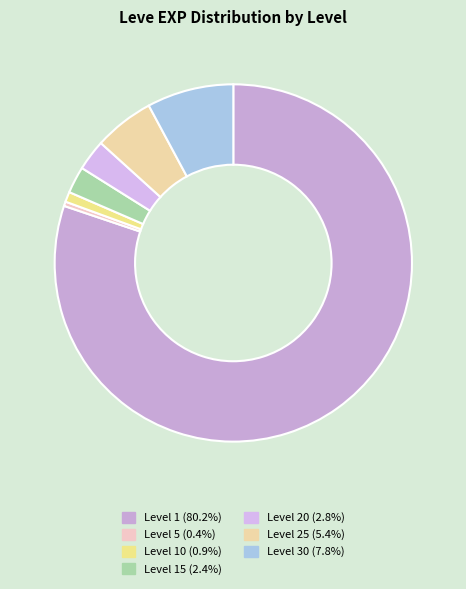

How many slices are in this pie chart?

7